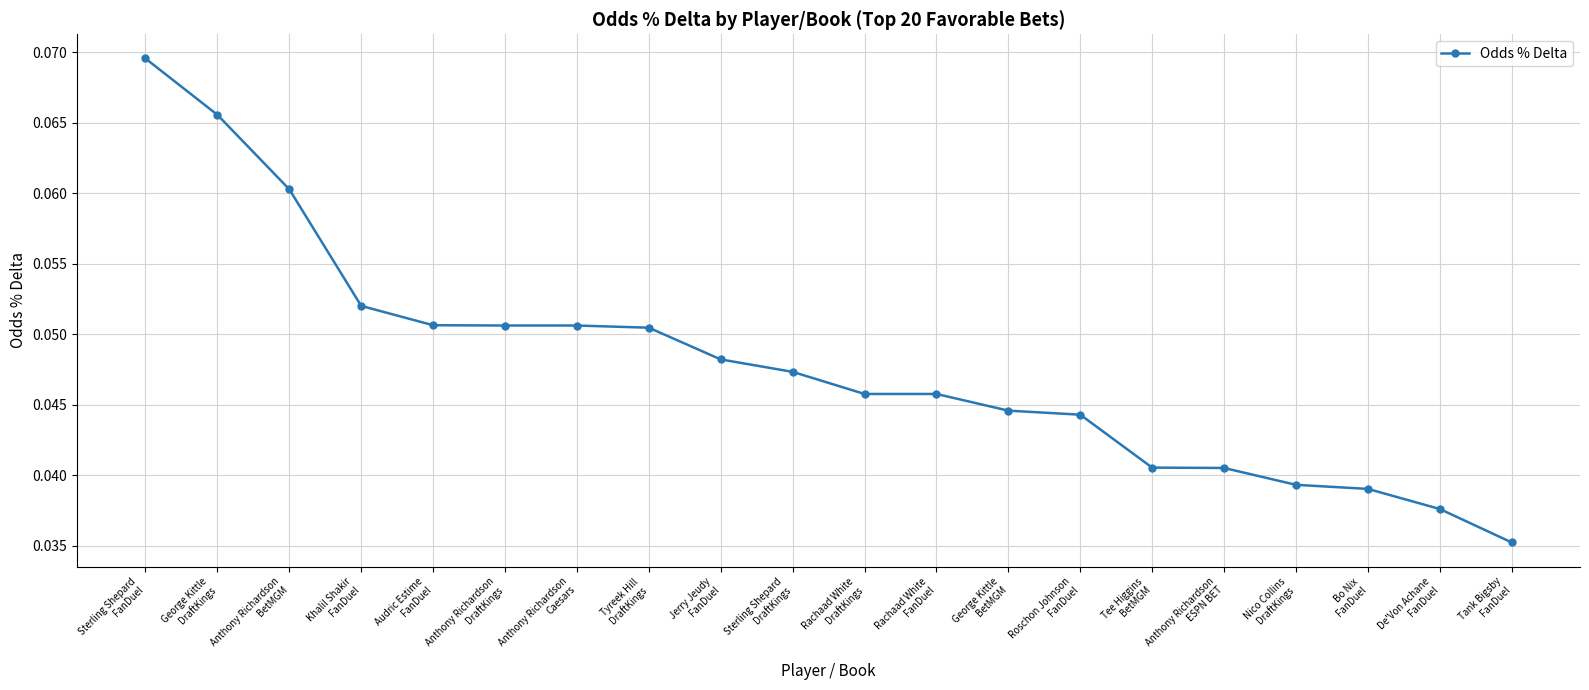

Count the values in the range 0 to 1.

20